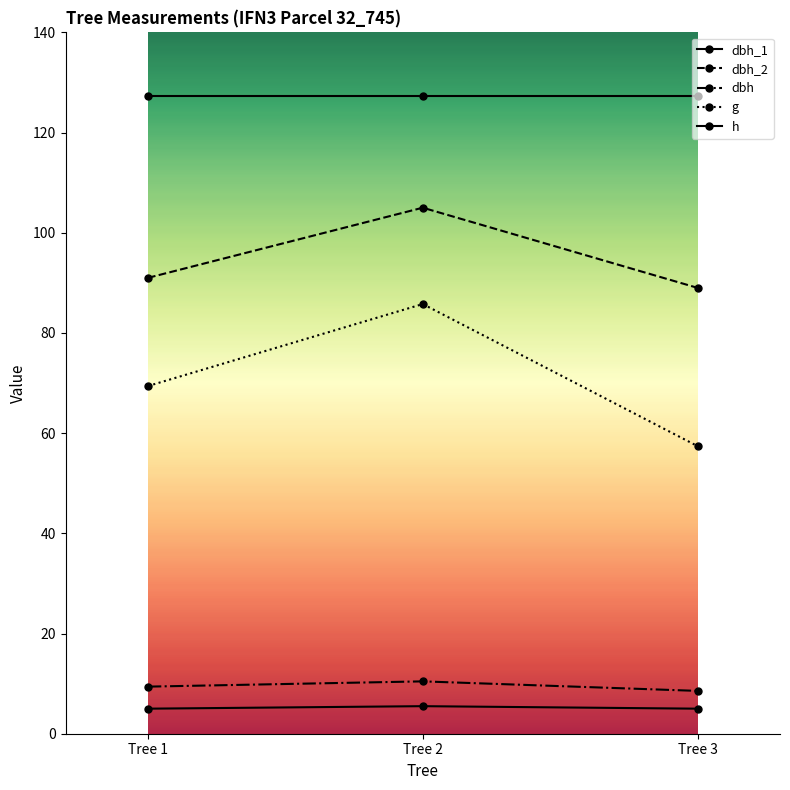

How many lines are shown in the chart?

5